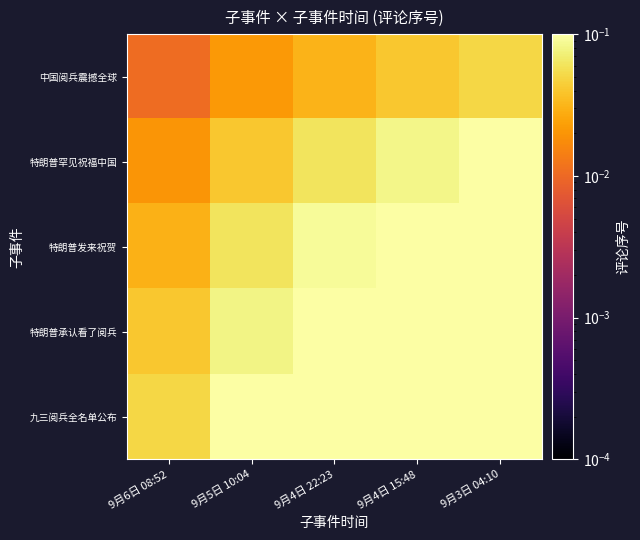

Reading right to left, what are all the values shown in this chart?

中国阅兵震撼全球: 9月3日 04:10=0.1	9月4日 15:48=0.0	9月4日 22:23=0.0	9月5日 10:04=0.0	9月6日 08:52=0.0
特朗普罕见祝福中国: 9月3日 04:10=0.1	9月4日 15:48=0.1	9月4日 22:23=0.1	9月5日 10:04=0.0	9月6日 08:52=0.0
特朗普发来祝贺: 9月3日 04:10=0.2	9月4日 15:48=0.1	9月4日 22:23=0.1	9月5日 10:04=0.1	9月6日 08:52=0.0
特朗普承认看了阅兵: 9月3日 04:10=0.2	9月4日 15:48=0.2	9月4日 22:23=0.1	9月5日 10:04=0.1	9月6日 08:52=0.0
九三阅兵全名单公布: 9月3日 04:10=0.3	9月4日 15:48=0.2	9月4日 22:23=0.2	9月5日 10:04=0.1	9月6日 08:52=0.1